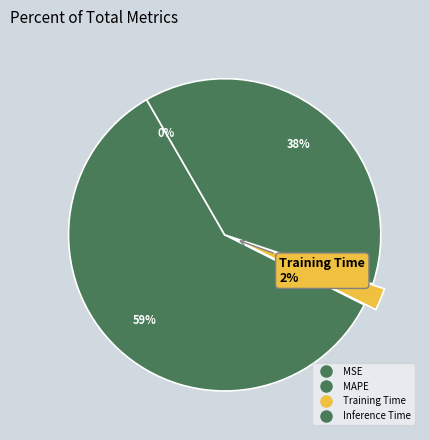

Is it true that MSE is 0% of the pie?

True